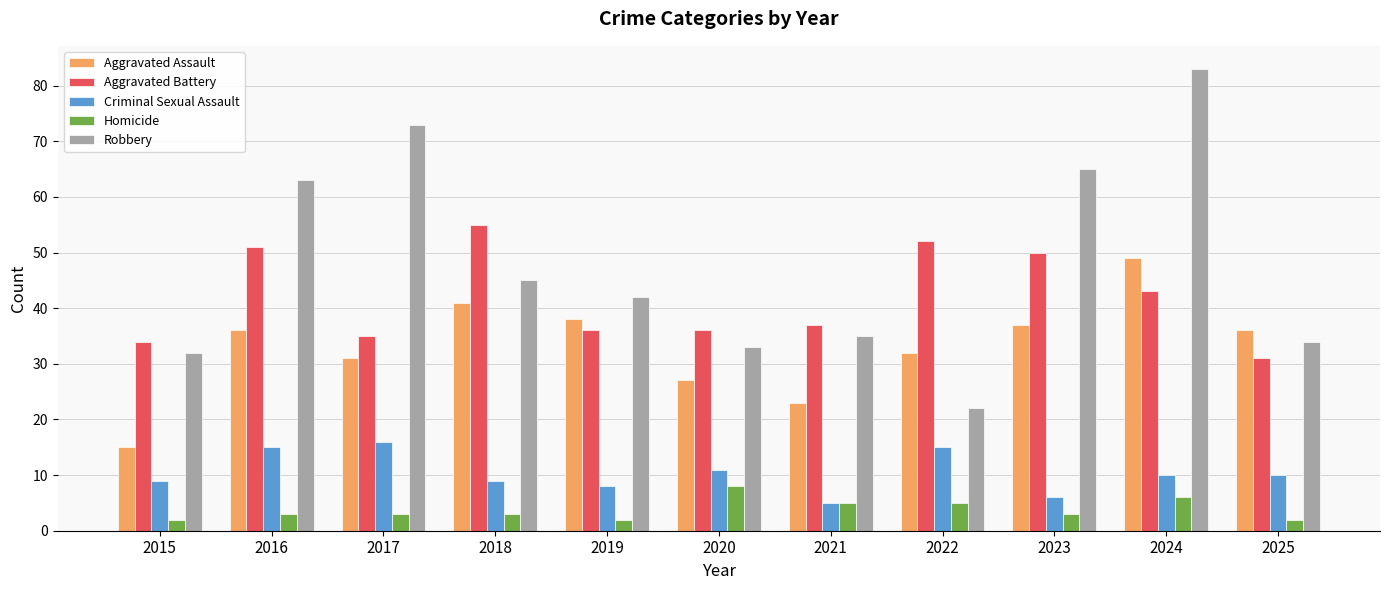

What is the maximum value for Criminal Sexual Assault?

16